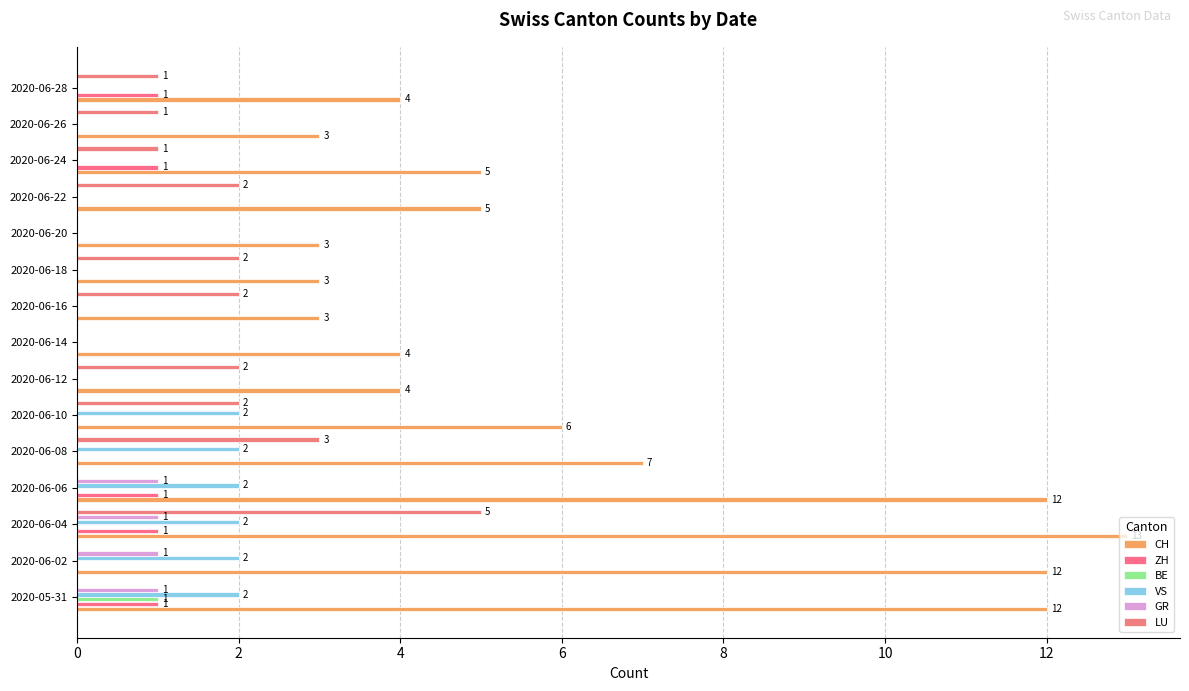

How many data points does each series have?

15